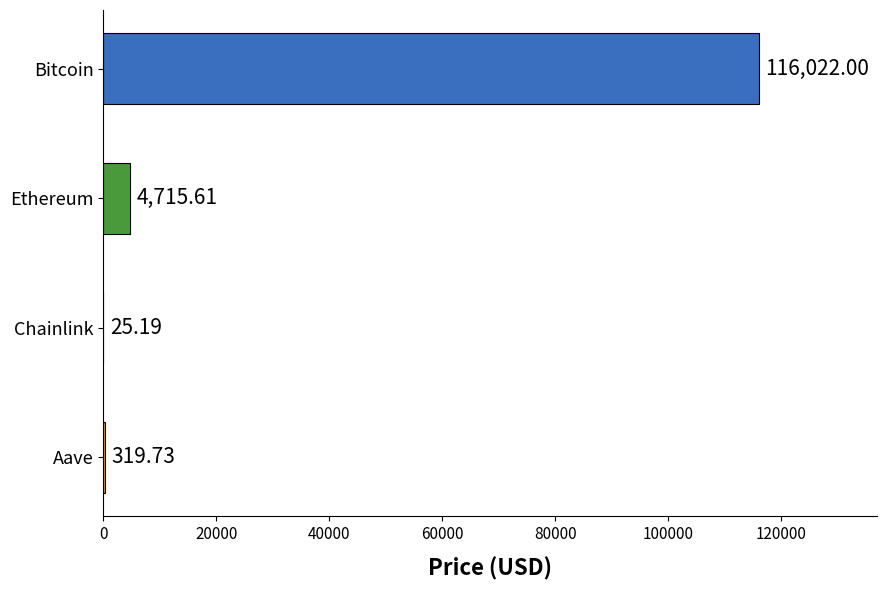

What is the sum of all values?

121082.5